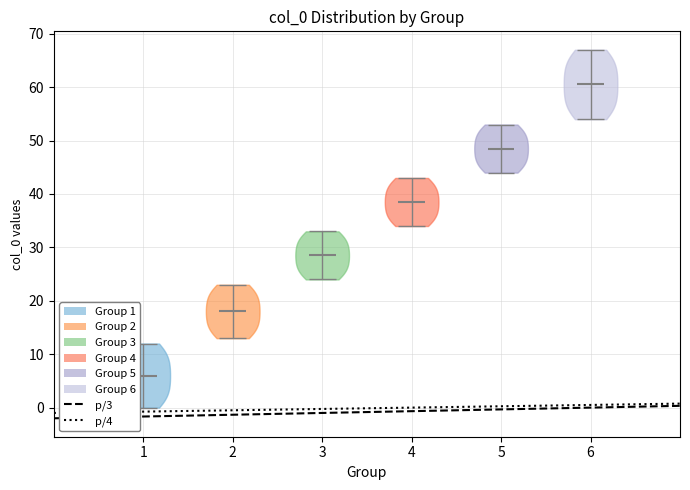

Reading left to right, read every violin against the y-axis: where its median line is, and the lowest and highest points it reaches. The values are not printed on the chart, so give them approximately, as read against the axis.

1: median line 6, lowest point 0, highest point 12
2: median line 18, lowest point 13, highest point 23
3: median line 29, lowest point 24, highest point 33
4: median line 39, lowest point 34, highest point 43
5: median line 49, lowest point 44, highest point 53
6: median line 61, lowest point 54, highest point 67